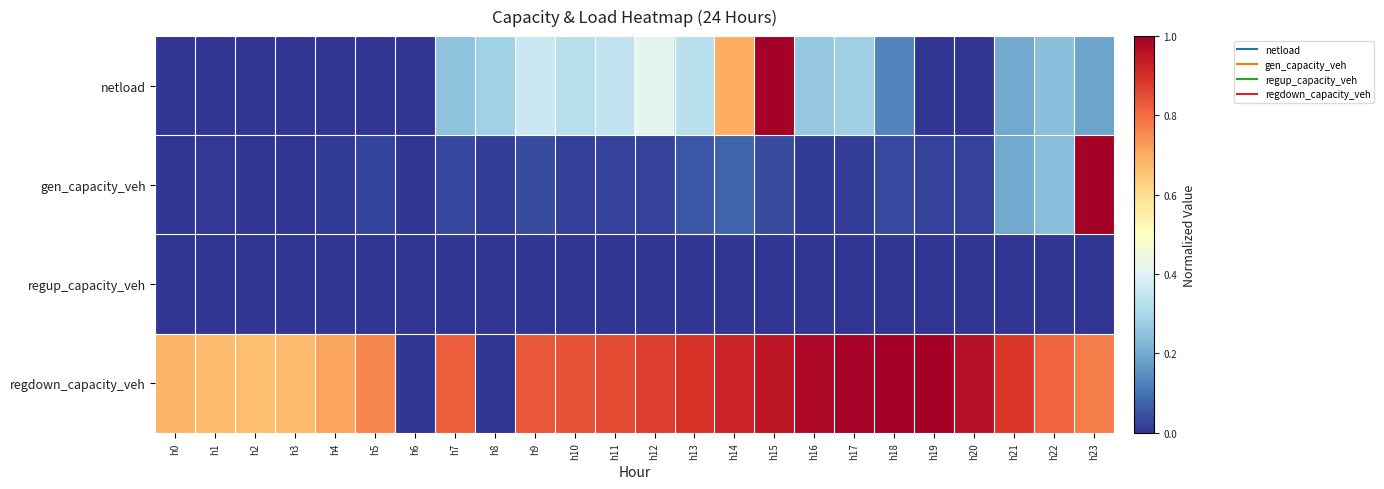

Which series changed the most between h1 and h3?

regdown_capacity_veh